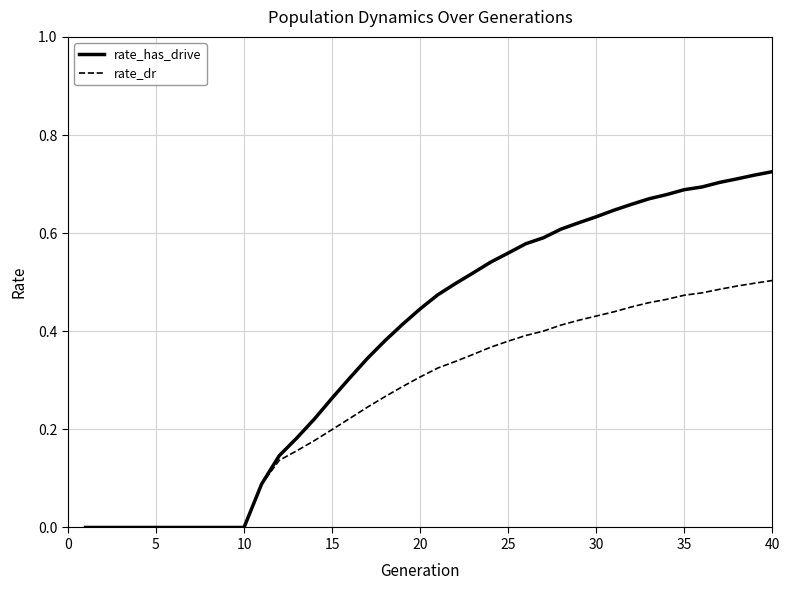

Rank the series by their average value, from lowest to highest.

rate_dr, rate_has_drive